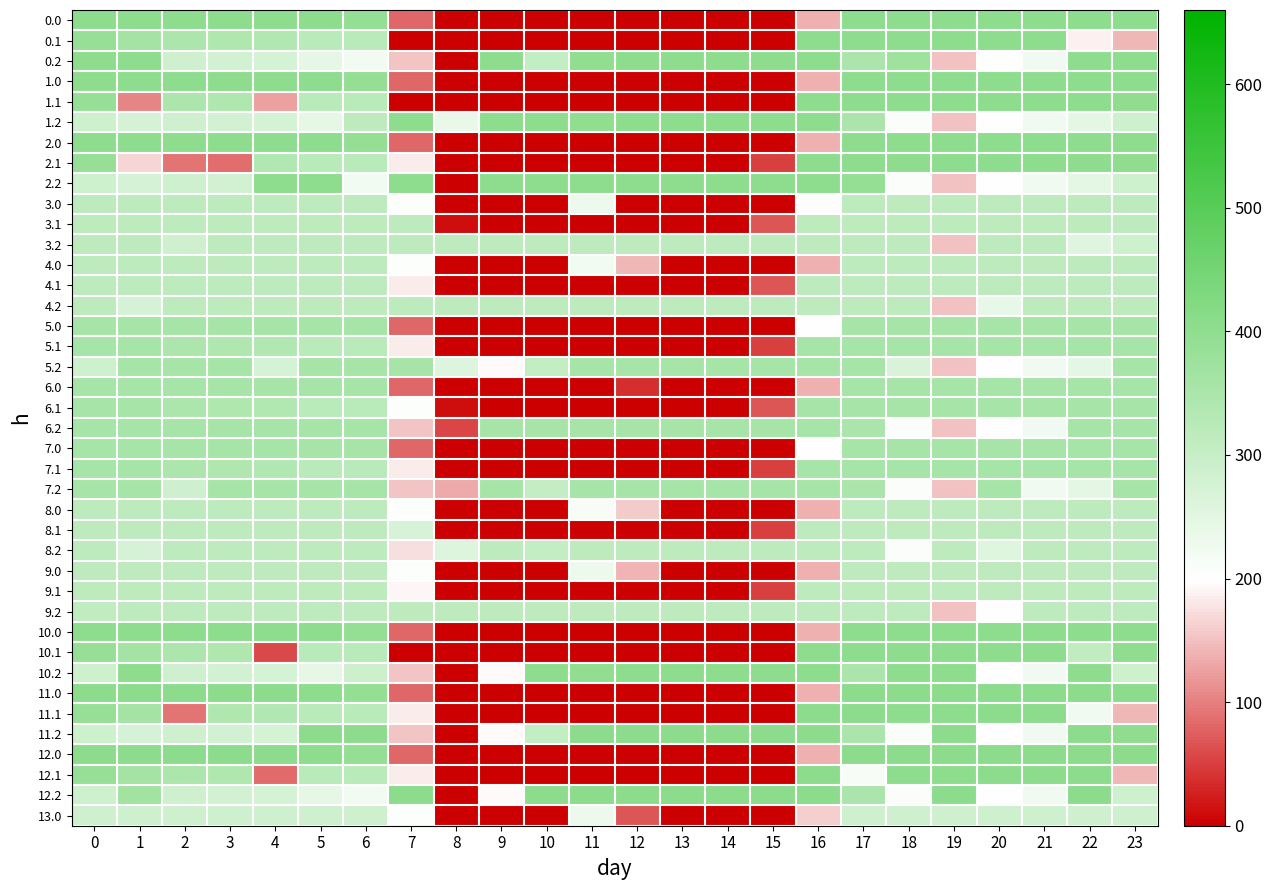

List the series in order of their peak value, highest first.

12.0, 12.1, 12.2, 11.0, 11.1, 11.2, 10.0, 10.1, 10.2, 0.0, 0.1, 0.2, 1.0, 1.1, 1.2, 2.0, 2.1, 2.2, 5.0, 5.1, 5.2, 6.0, 6.1, 6.2, 7.0, 7.1, 7.2, 3.0, 3.1, 3.2, 4.0, 4.1, 4.2, 8.0, 8.1, 8.2, 9.0, 9.1, 9.2, 13.0